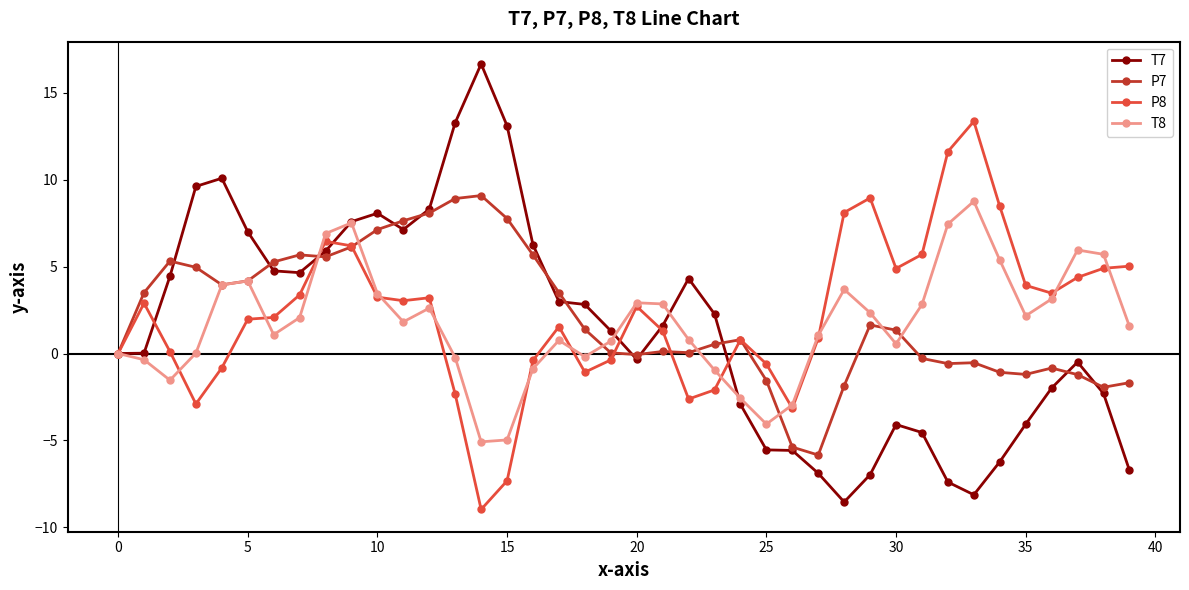

What is the value of the T7 point at the 15th from the left?

16.7